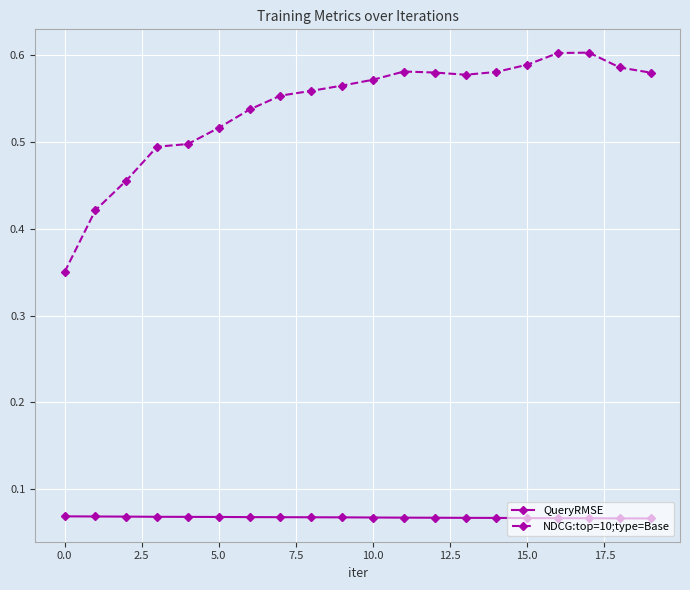

True or false: QueryRMSE and NDCG:top=10;type=Base cross at least once.

False